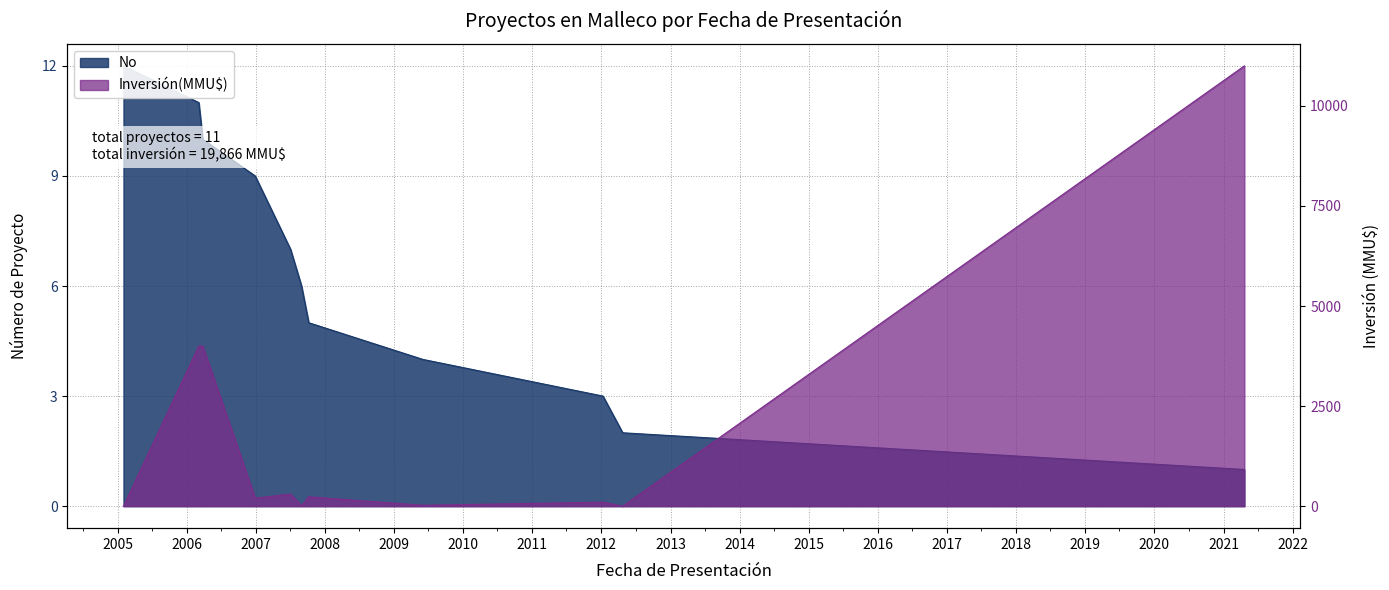

What value does the No series have at 04/07/2007, to the nearest 5?

5